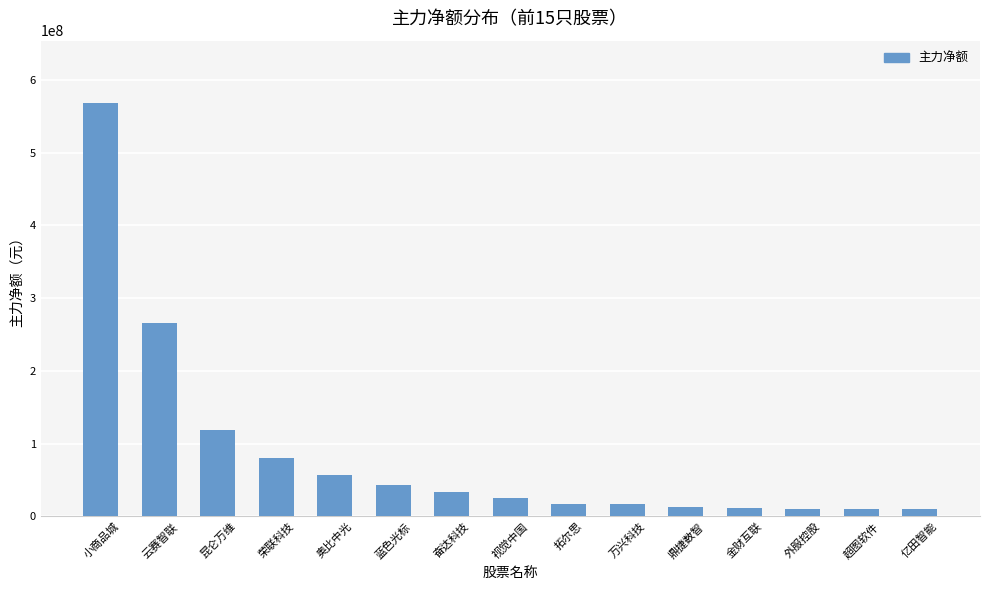

What position from the left is 视觉中国?

8